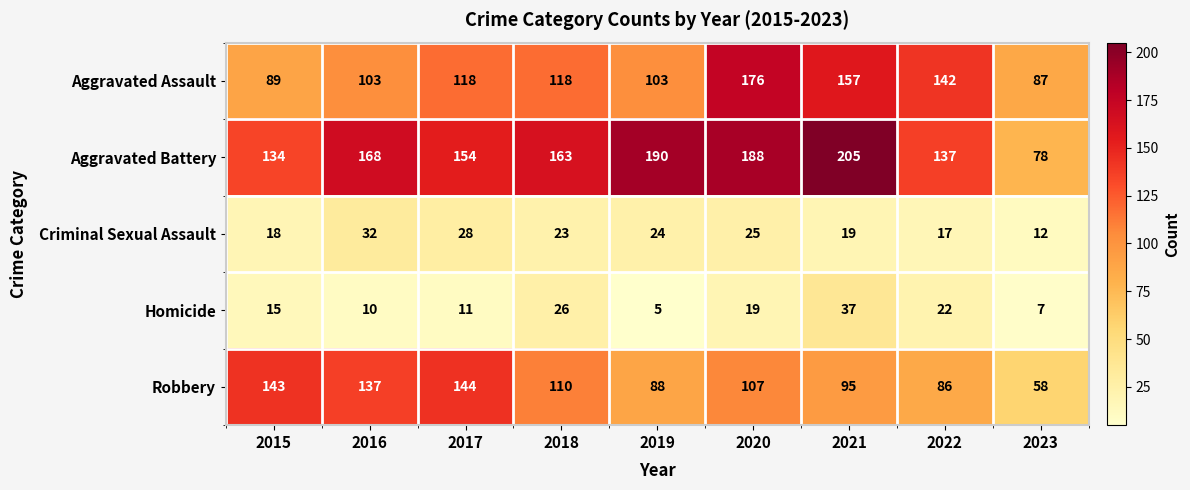

What is the sum of the Aggravated Battery values at 2021 and 2023?

283